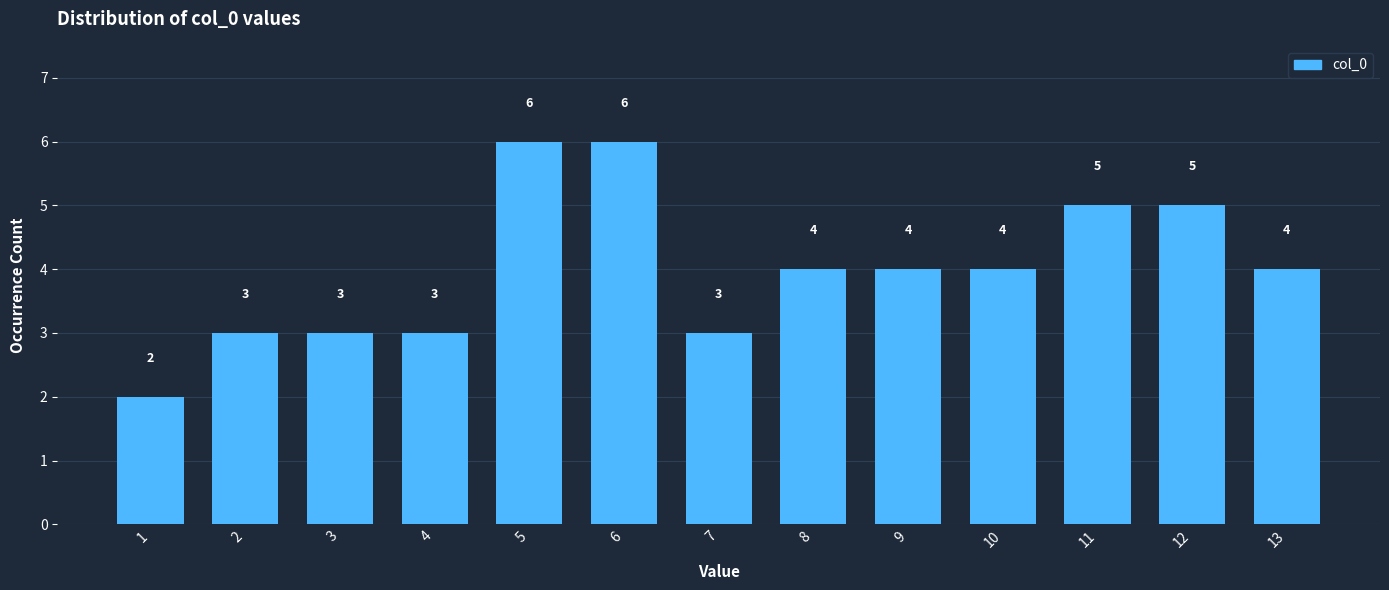

Reading right to left, transcribe all the data shown in this chart.

4	5	5	4	4	4	3	6	6	3	3	3	2